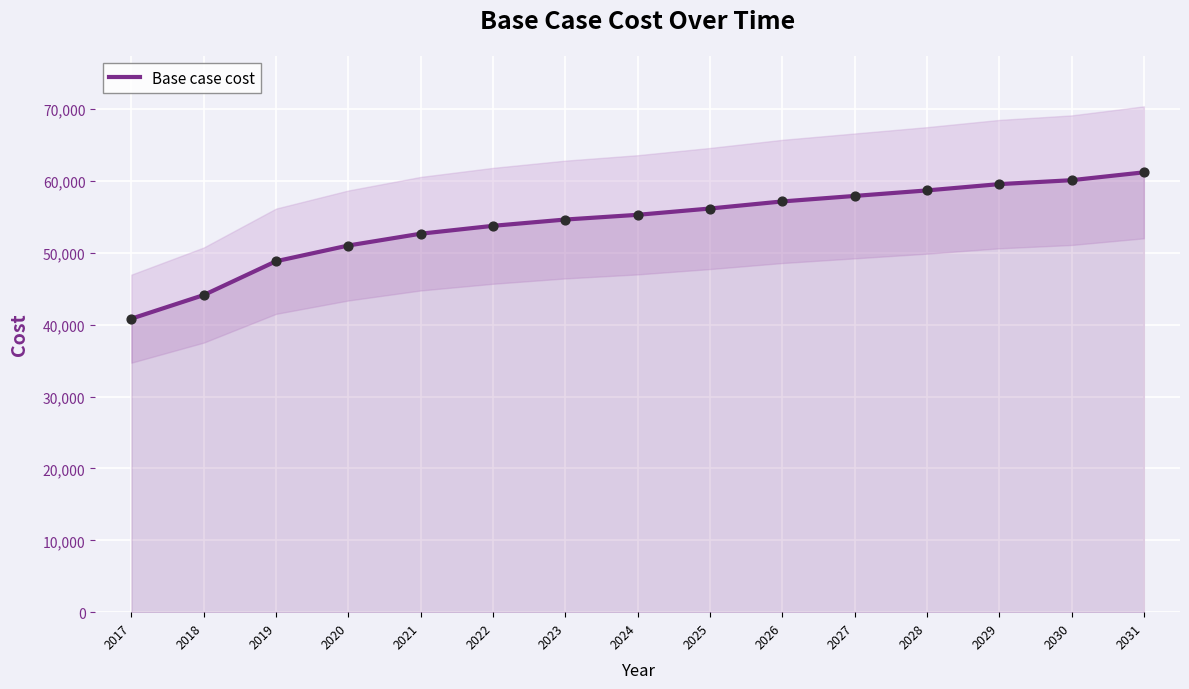

What is the change in value from 2026 to 2031?

+4049.7